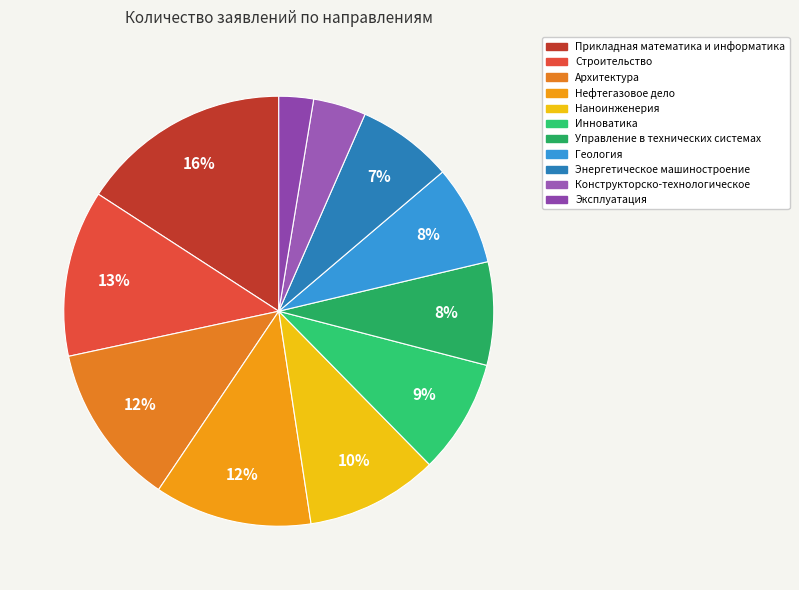

What is the smallest slice in the pie chart?

Эксплуатация